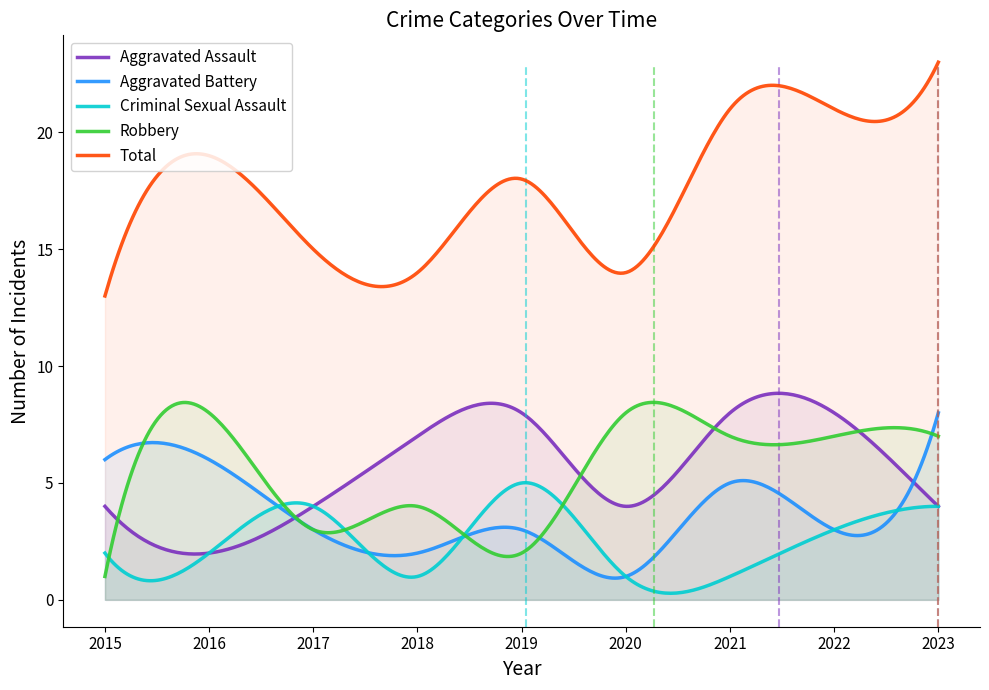

The value of Aggravated Assault at 2017 is 5. True or false?

False